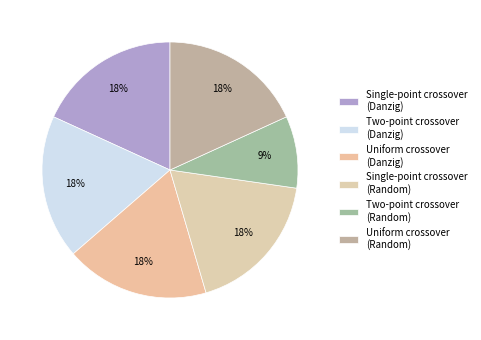

To the nearest percent, what is the difference between the largest and smallest slice percentages?

9%